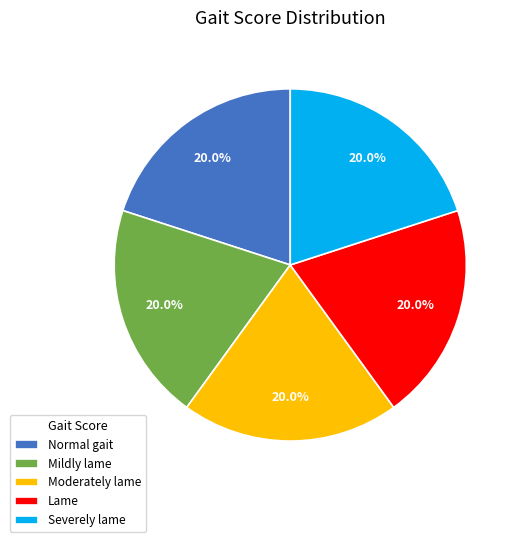

To the nearest percent, what portion does Lame represent?

20%